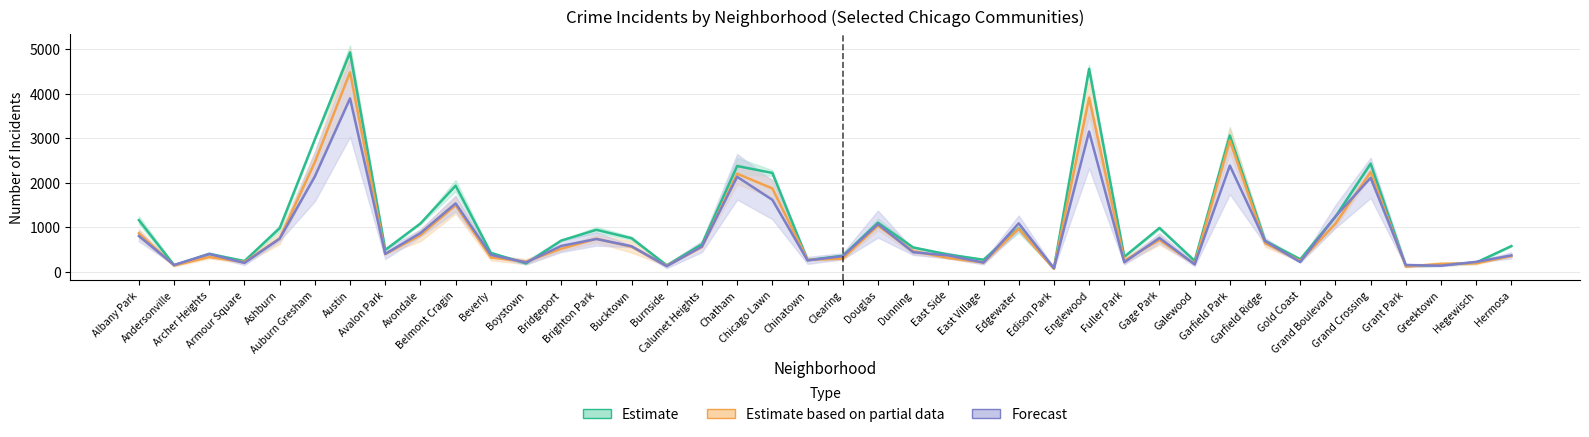

Reading left to right, list all the values displayed in this chart.

Estimate: Albany Park=1164.0	Andersonville=151.0	Archer Heights=405.0	Armour Square=245.0	Ashburn=983.0	Auburn Gresham=2980.0	Austin=4933.0	Avalon Park=495.0	Avondale=1088.5	Belmont Cragin=1939.0	Beverly=427.5	Boystown=191.0	Bridgeport=705.0	Brighton Park=946.5	Bucktown=757.5	Burnside=148.0	Calumet Heights=622.5	Chatham=2380.5	Chicago Lawn=2225.0	Chinatown=265.0	Clearing=364.0	Douglas=1106.5	Dunning=550.5	East Side=391.0	East Village=274.0	Edgewater=980.5	Edison Park=79.5	Englewood=4564.5	Fuller Park=340.5	Gage Park=988.0	Galewood=248.5	Garfield Park=3067.0	Garfield Ridge=698.5	Gold Coast=283.0	Grand Boulevard=1239.5	Grand Crossing=2434.5	Grant Park=134.5	Greektown=158.0	Hegewisch=211.0	Hermosa=581.0
Estimate based on partial data: Albany Park=867.5	Andersonville=144.5	Archer Heights=335.5	Armour Square=221.0	Ashburn=751.0	Auburn Gresham=2468.5	Austin=4489.0	Avalon Park=400.0	Avondale=824.5	Belmont Cragin=1500.0	Beverly=324.5	Boystown=230.0	Bridgeport=521.0	Brighton Park=746.0	Bucktown=564.5	Burnside=136.0	Calumet Heights=560.0	Chatham=2207.5	Chicago Lawn=1877.0	Chinatown=273.0	Clearing=298.0	Douglas=1041.5	Dunning=468.0	East Side=312.0	East Village=214.0	Edgewater=970.5	Edison Park=69.5	Englewood=3914.0	Fuller Park=254.0	Gage Park=719.0	Galewood=179.5	Garfield Park=2956.5	Garfield Ridge=646.5	Gold Coast=247.0	Grand Boulevard=1084.0	Grand Crossing=2244.0	Grant Park=121.0	Greektown=180.0	Hegewisch=194.0	Hermosa=357.5
Forecast: Albany Park=807.5	Andersonville=156.5	Archer Heights=404.0	Armour Square=202.5	Ashburn=748.0	Auburn Gresham=2145.0	Austin=3899.5	Avalon Park=406.5	Avondale=873.0	Belmont Cragin=1541.0	Beverly=384.0	Boystown=213.0	Bridgeport=584.5	Brighton Park=740.5	Bucktown=577.5	Burnside=129.5	Calumet Heights=573.5	Chatham=2138.5	Chicago Lawn=1620.5	Chinatown=259.5	Clearing=354.0	Douglas=1075.5	Dunning=443.0	East Side=370.0	East Village=210.0	Edgewater=1092.5	Edison Park=85.0	Englewood=3155.5	Fuller Park=216.5	Gage Park=764.0	Galewood=170.5	Garfield Park=2390.5	Garfield Ridge=694.5	Gold Coast=222.0	Grand Boulevard=1246.0	Grand Crossing=2114.5	Grant Park=153.5	Greektown=140.5	Hegewisch=227.0	Hermosa=371.5